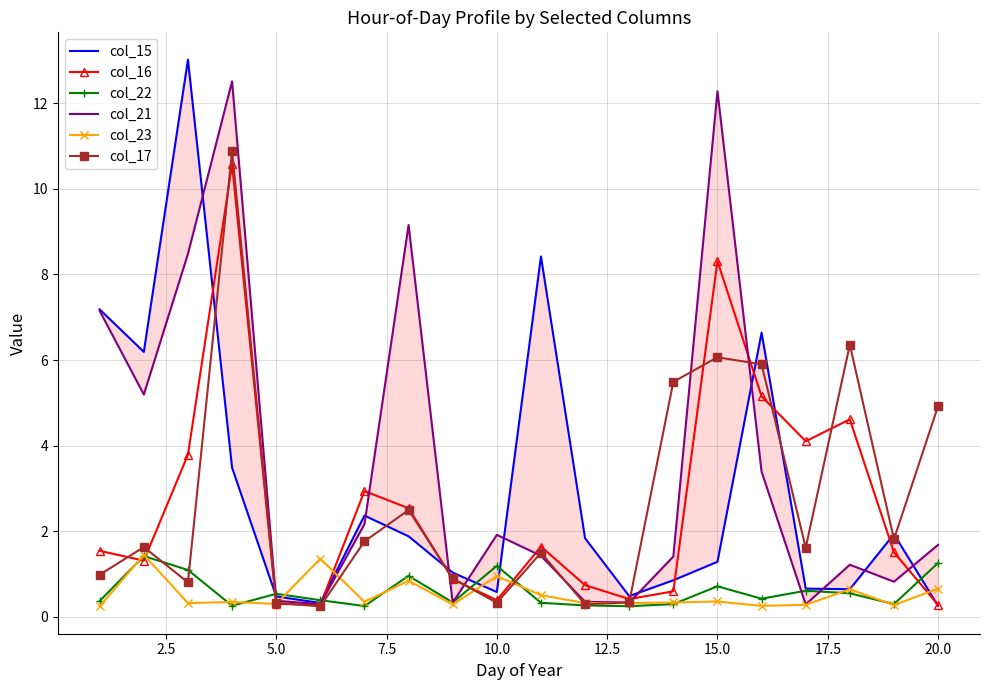

Which series ends up on top after the final intersection of col_15 and col_22?

col_22